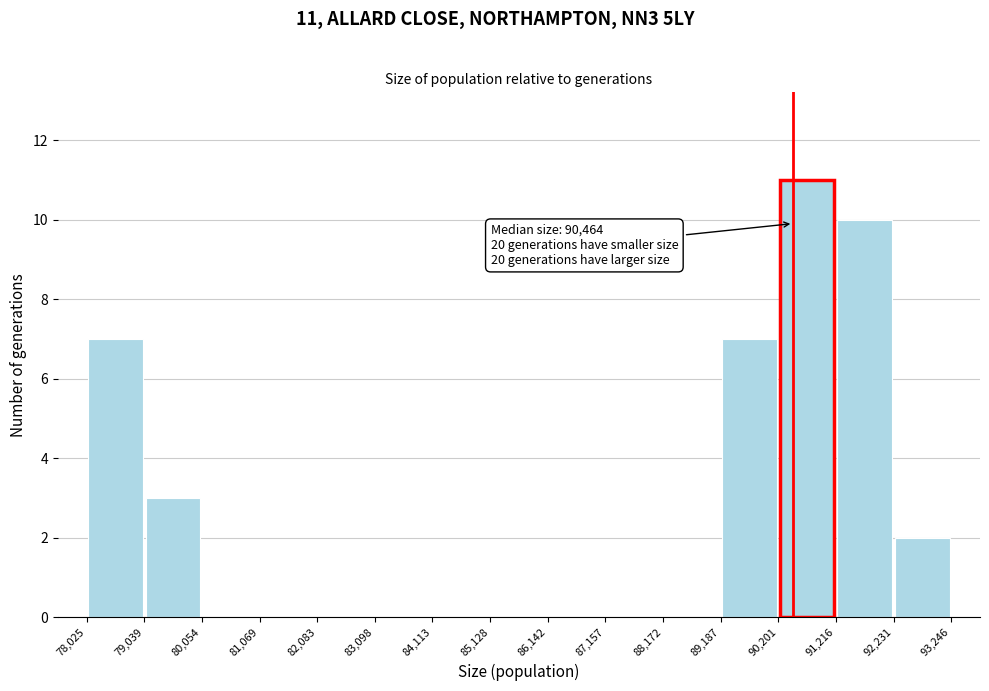

Which range on the x-axis has the tallest bar?

90,201 to 91,216